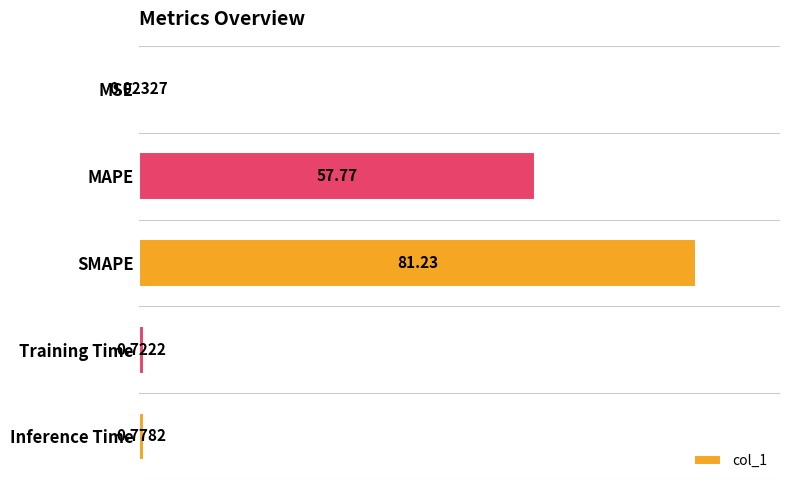

What is the sum of all values?

140.5